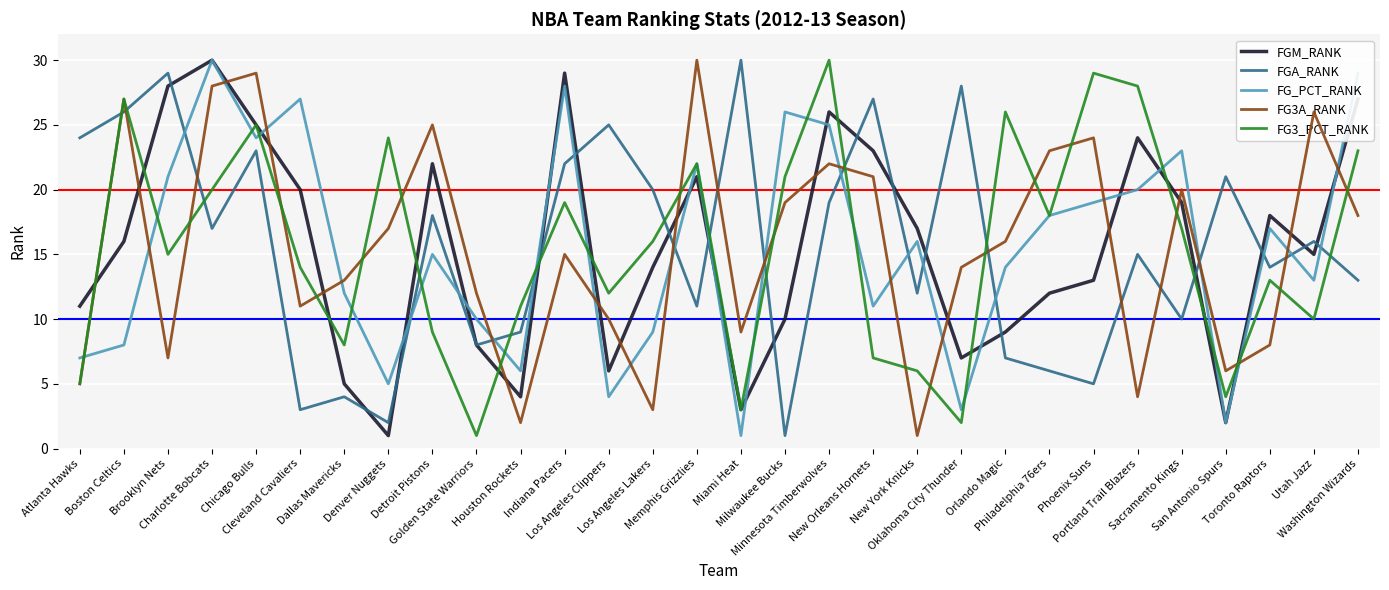

At how many categories does at least one series exceed 14?

27